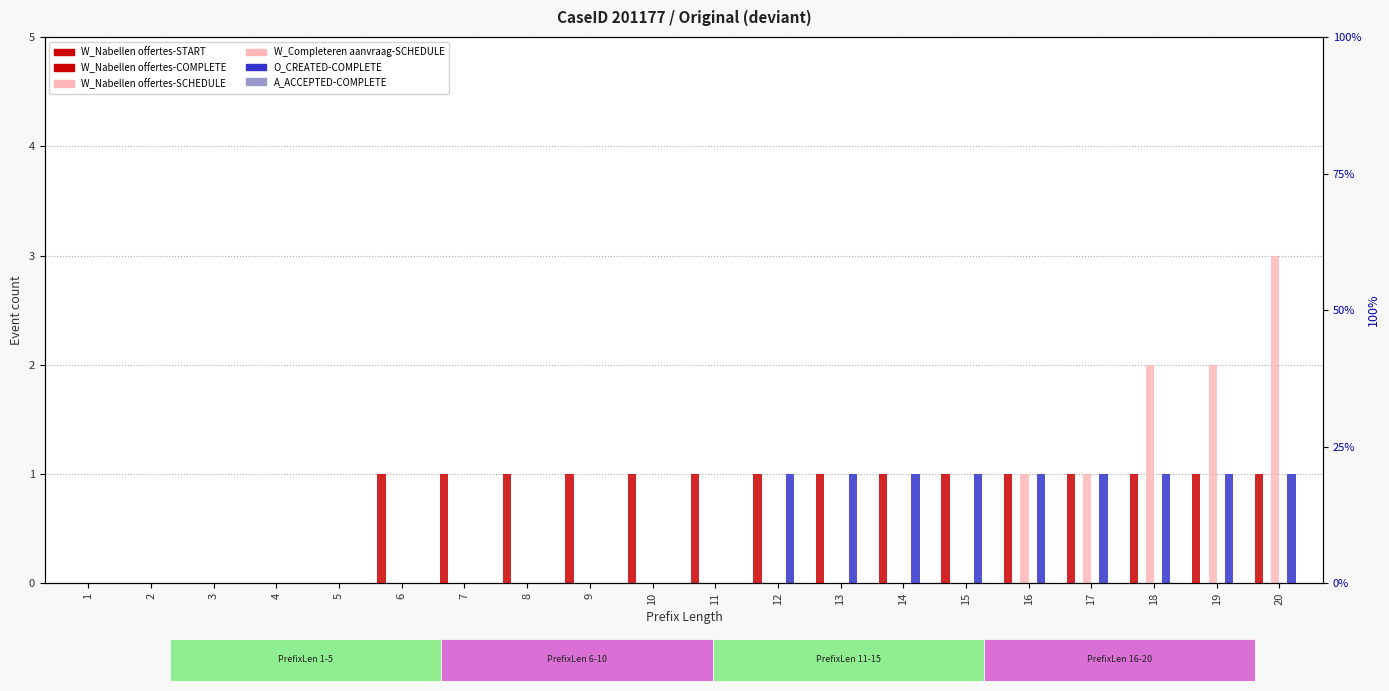

How many data points does each series have?

20